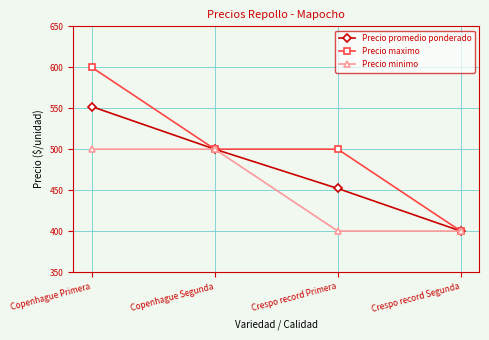

List the labels in order of Precio promedio ponderado value, smallest first.

Crespo record Segunda, Crespo record Primera, Copenhague Segunda, Copenhague Primera